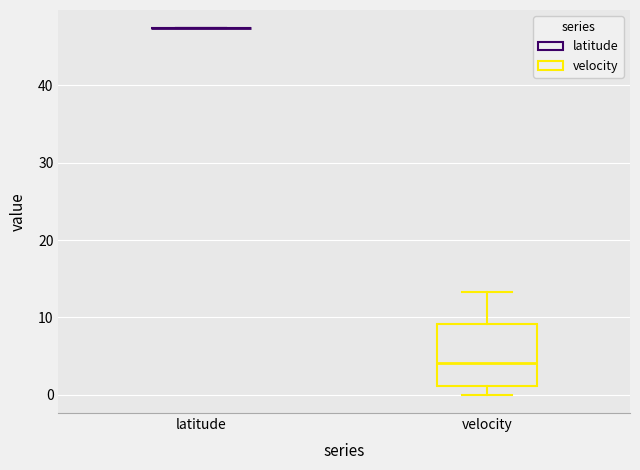

Reading left to right, read every box against the y-axis: the position of its median line, the range the box covers, and the ends of its whiskers. The values are not printed on the chart, so give them approximately, as read against the axis.

latitude: box collapsed to a line at 47, whiskers 47 to 47
velocity: median 4, box 1 to 9, whiskers 0 to 13